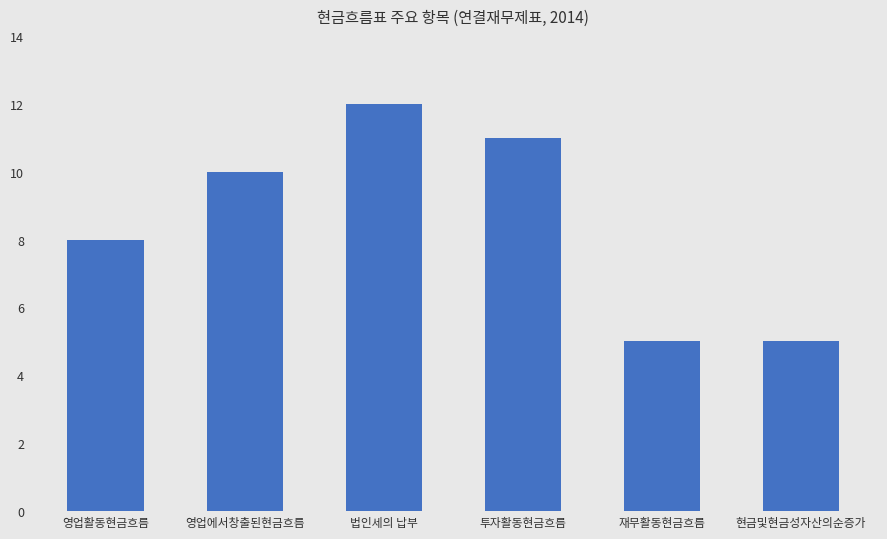

Which has a higher value, 투자활동현금흐름 or 재무활동현금흐름?

투자활동현금흐름